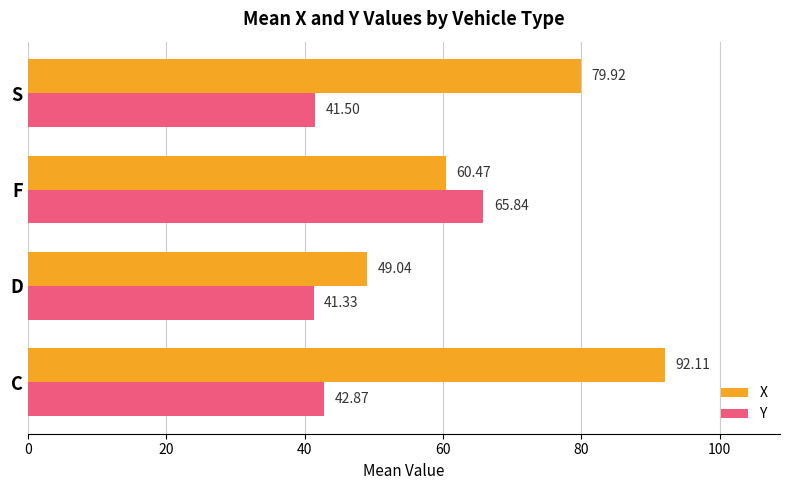

List the labels in order of X value, smallest first.

D, F, S, C